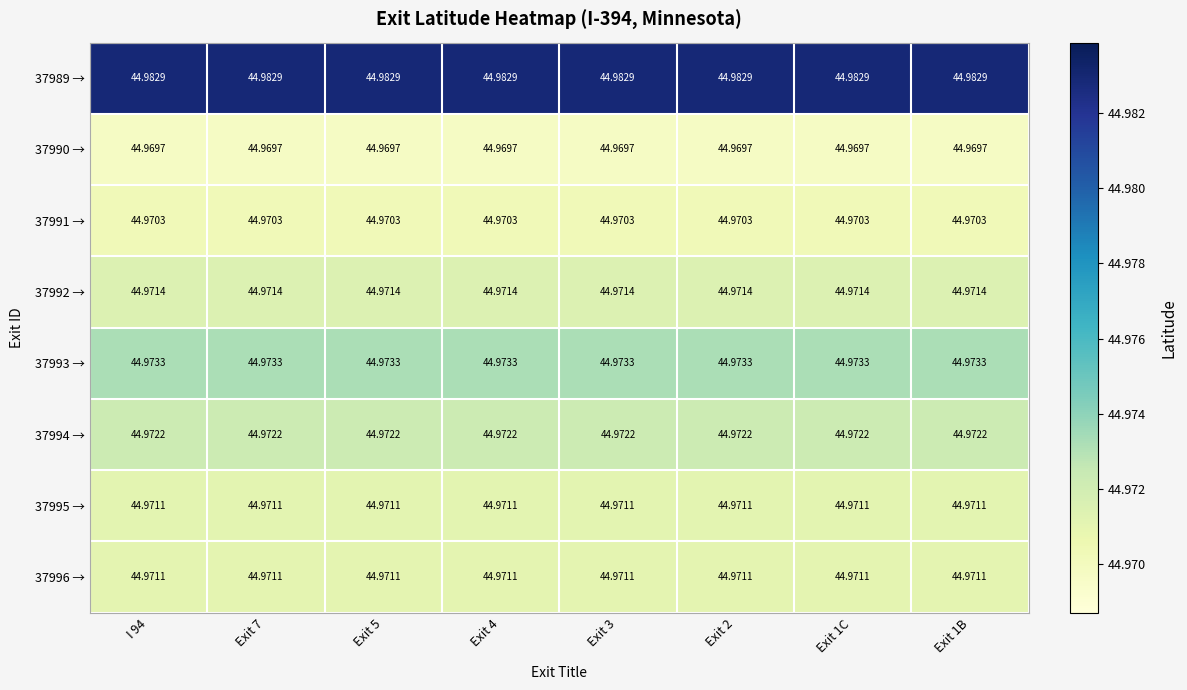

Is the value of 37989 → at Exit 3 greater than the value of 37996 → at Exit 7?

Yes